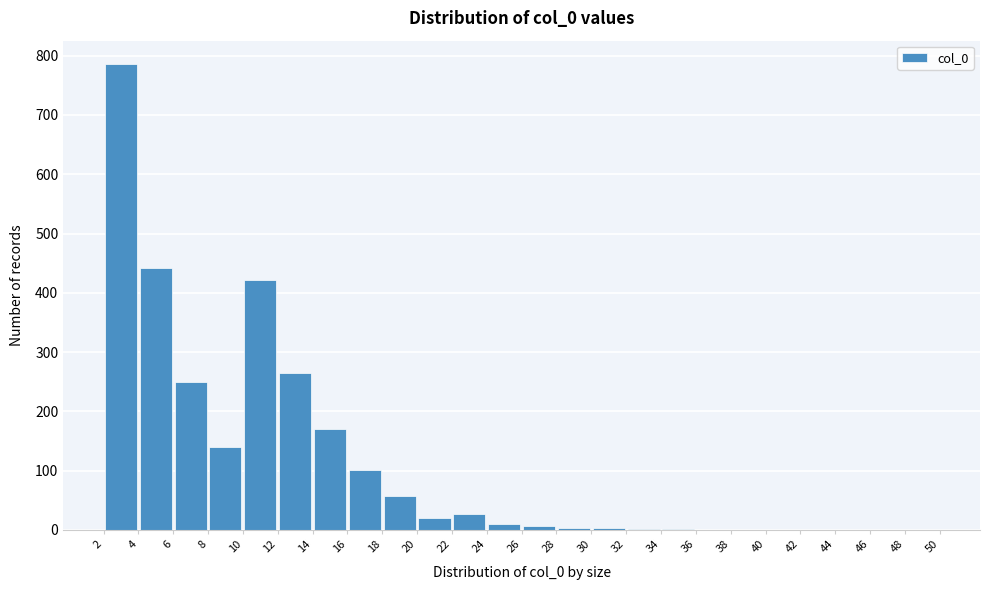

Reading left to right, list every bar in this chart as the range it spans on the x-axis followed by its height. The values are not printed on the chart, so give them approximately, as read against the axis.

2 to 4: 790
4 to 6: 440
6 to 8: 250
8 to 10: 140
10 to 12: 420
12 to 14: 270
14 to 16: 170
16 to 18: 100
18 to 20: 60
20 to 22: 20
22 to 24: 30
24 to 26: 10
26 to 28: under 10
28 to 30: under 10
30 to 32: under 10
32 to 34: under 10
34 to 36: under 10
36 to 38: 0
38 to 40: 0
40 to 42: 0
42 to 44: 0
44 to 46: 0
46 to 48: 0
48 to 50: 0